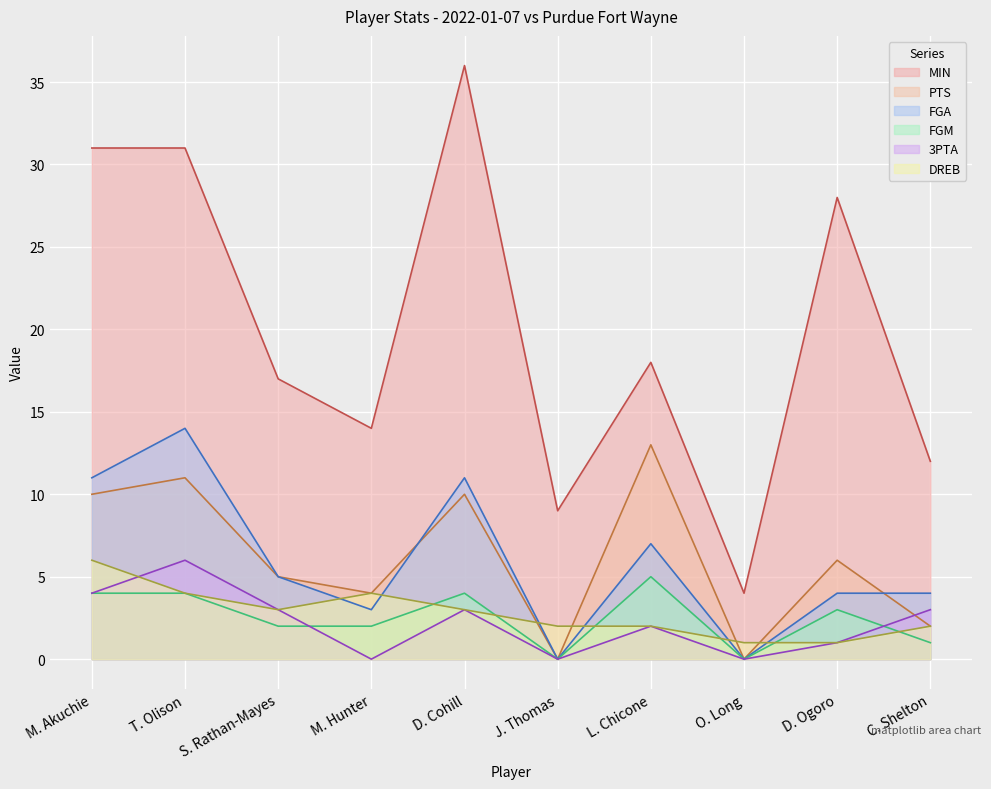

Where is PTS nearest to the value 6?

D. Ogoro